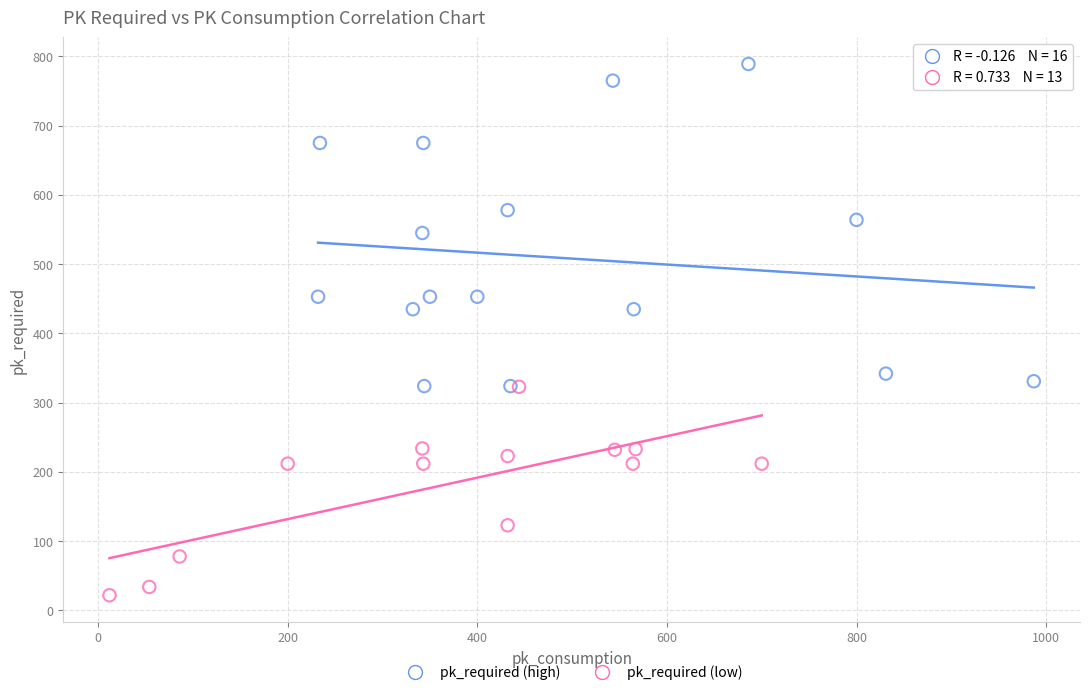

Which series contains the lowest Y value?

pk_required (low)